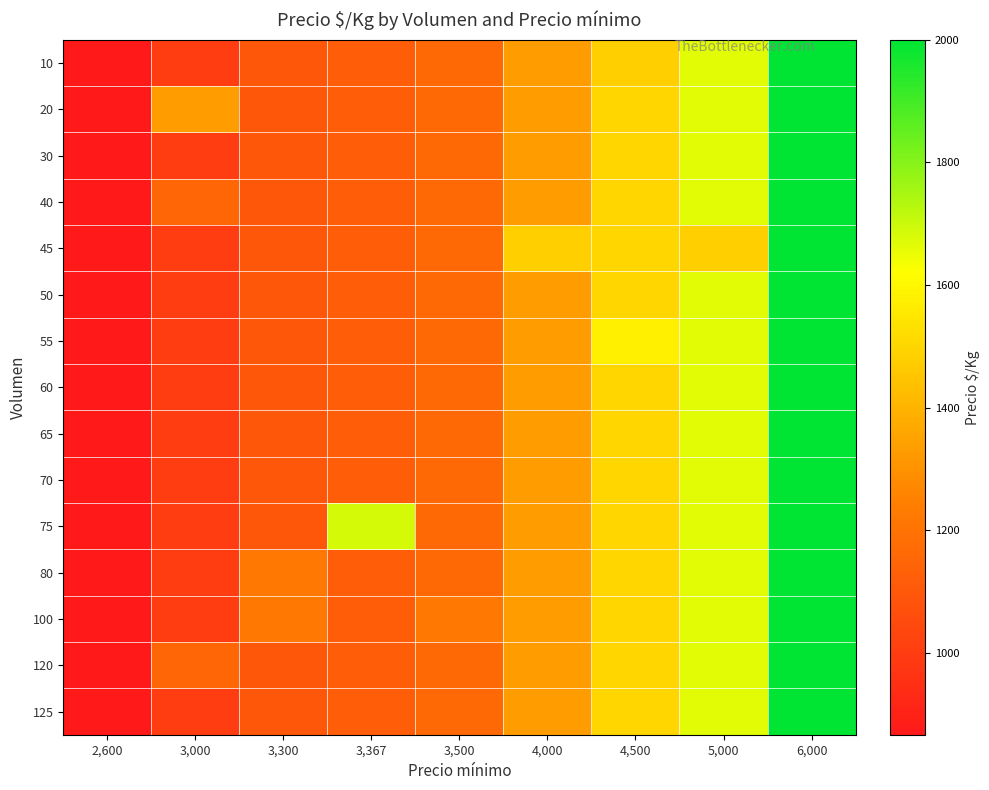

The value of 20 at 4,500 is 2448.2. True or false?

False